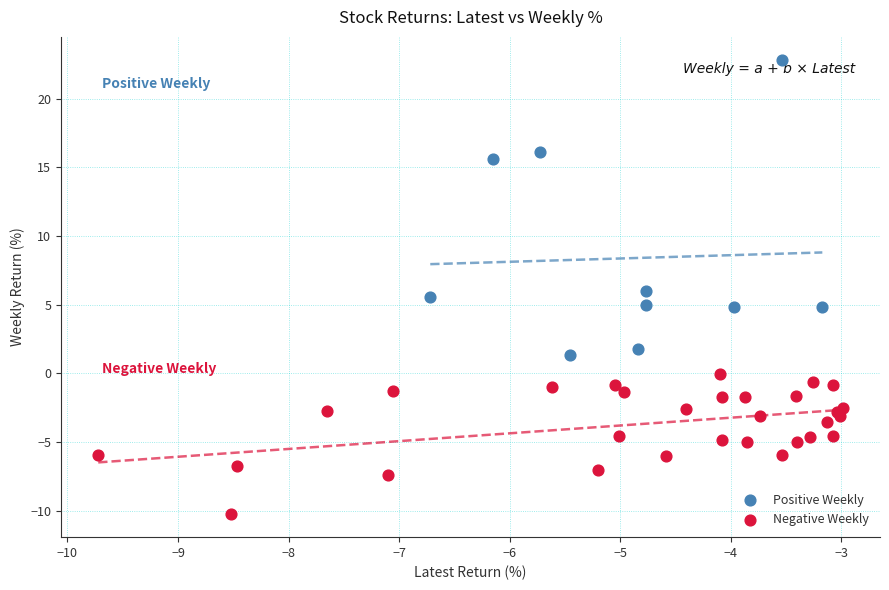

What are all the series names shown in the legend?

Positive Weekly, Negative Weekly